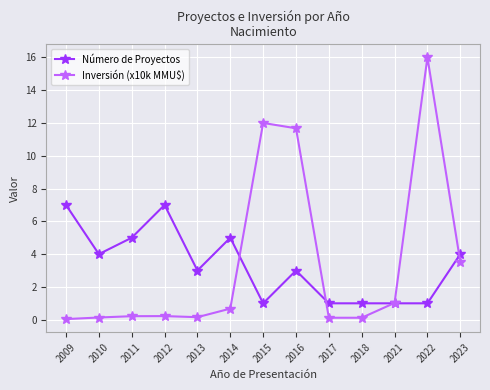

Which series has the widest spread of values?

Inversión (x10k MMU$)